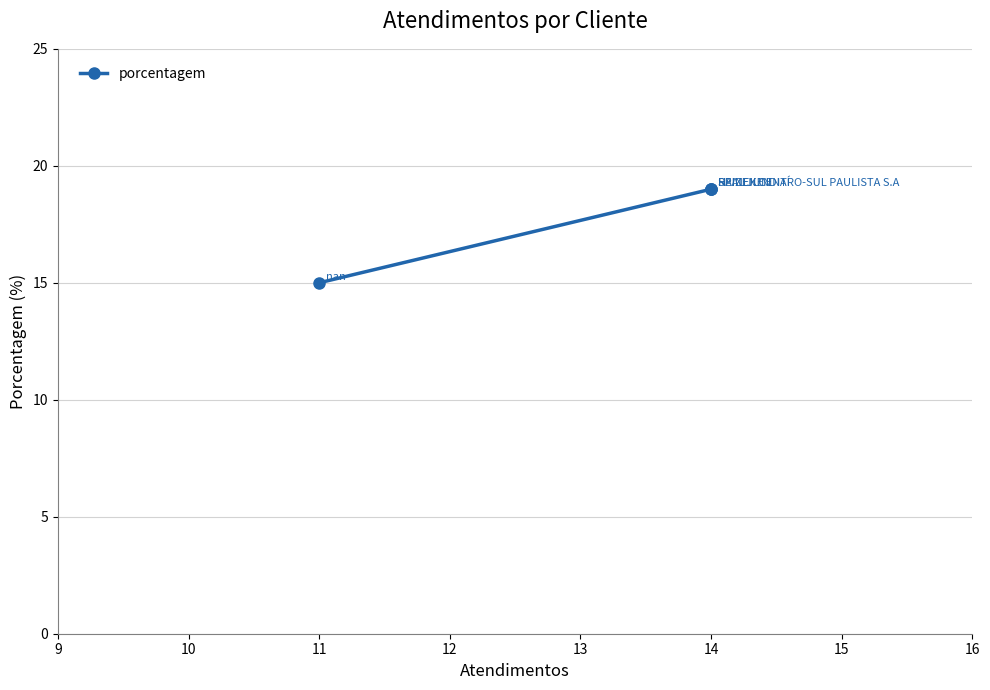

Does the chart have visible grid lines?

Yes